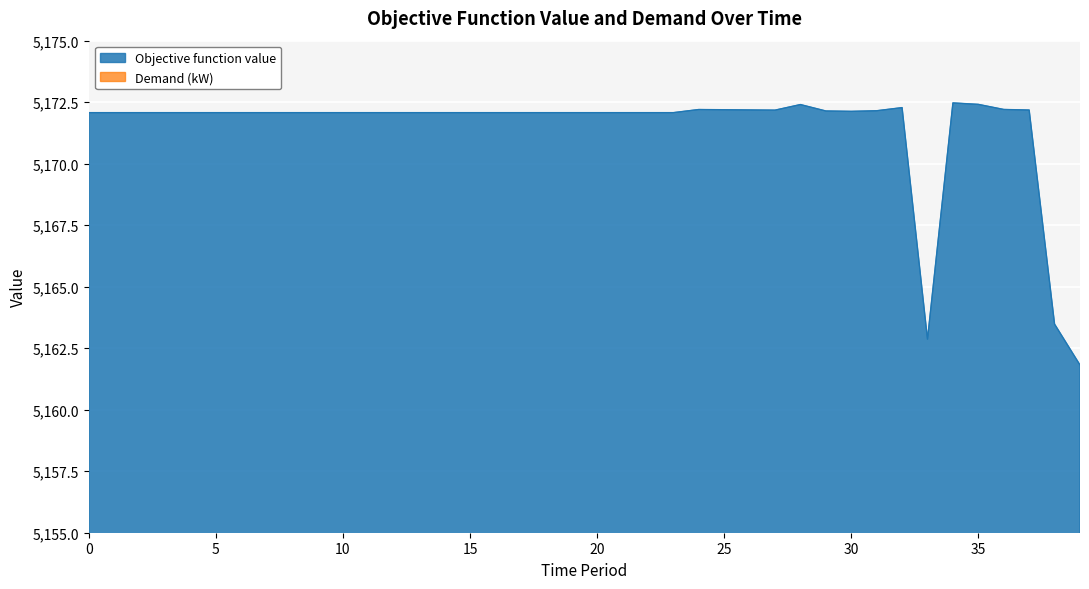

How many lines are shown in the chart?

1